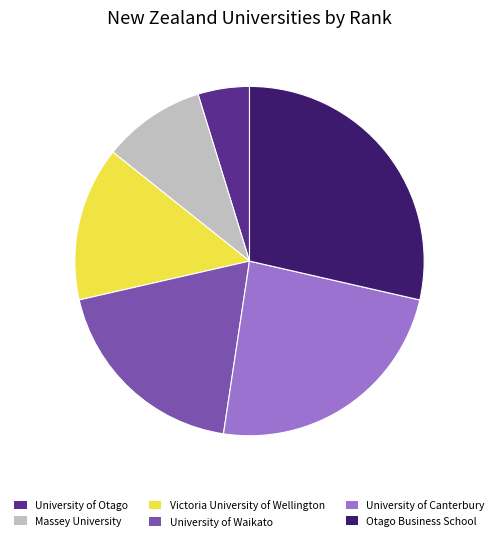

True or false: Victoria University of Wellington accounts for 14% of the total.

True